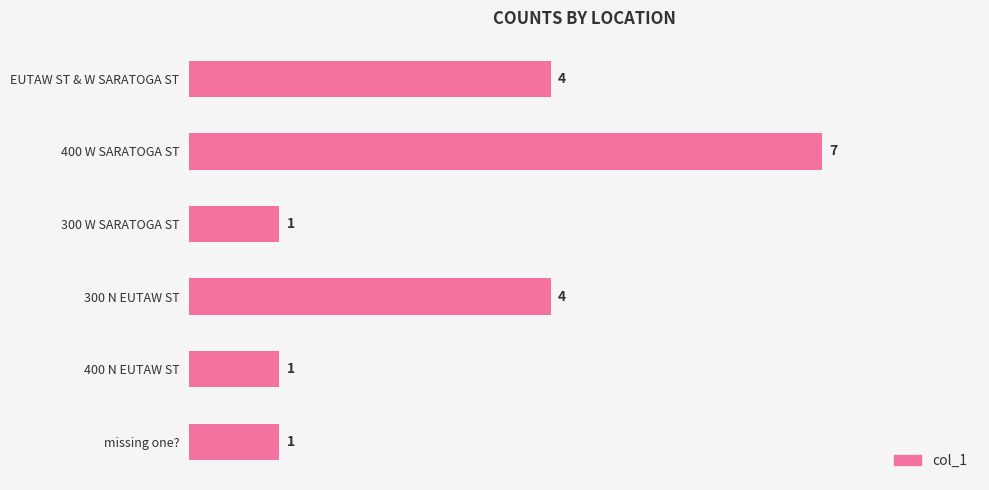

What is the difference between the maximum and minimum values?

6